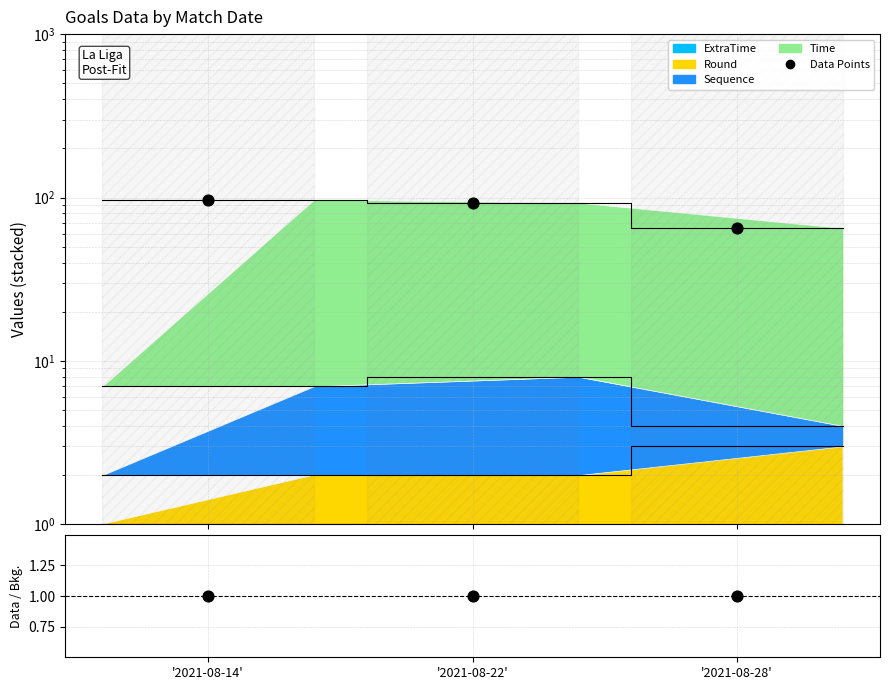

Which series reaches the maximum Y coordinate?

Data Points